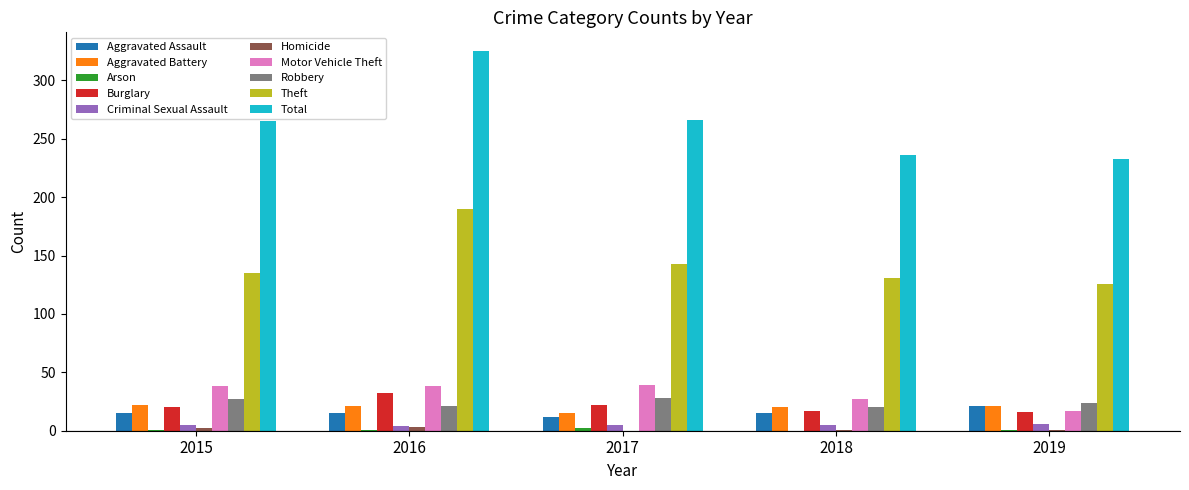

The Motor Vehicle Theft series shows 16 at 2017. True or false?

False